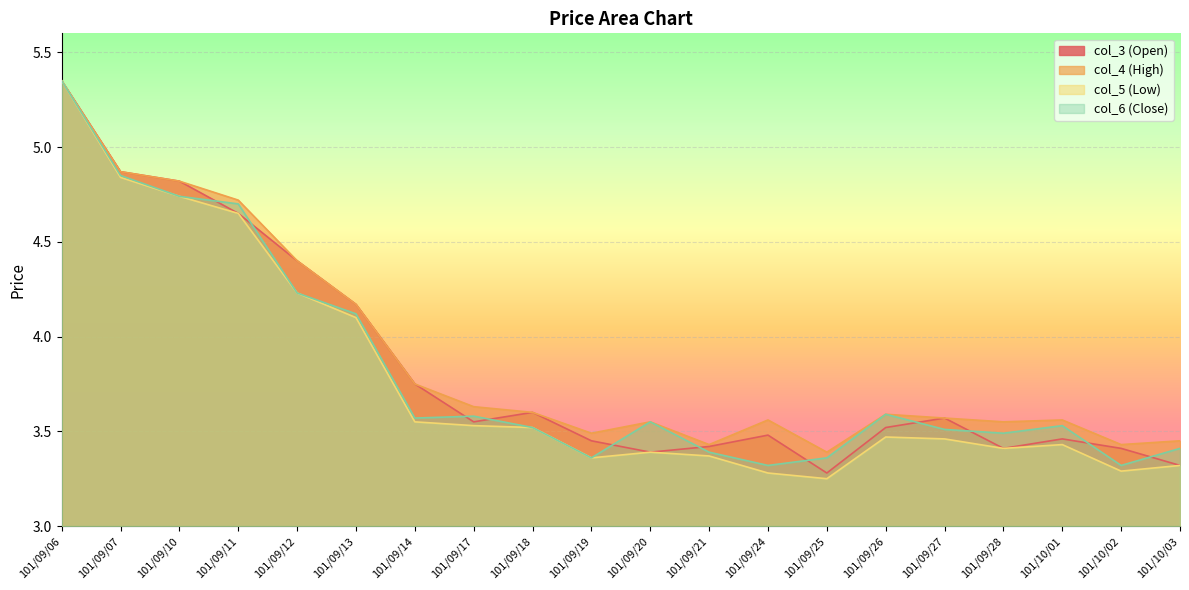

The value of col_3 (Open) at 101/09/17 is 5.8. True or false?

False